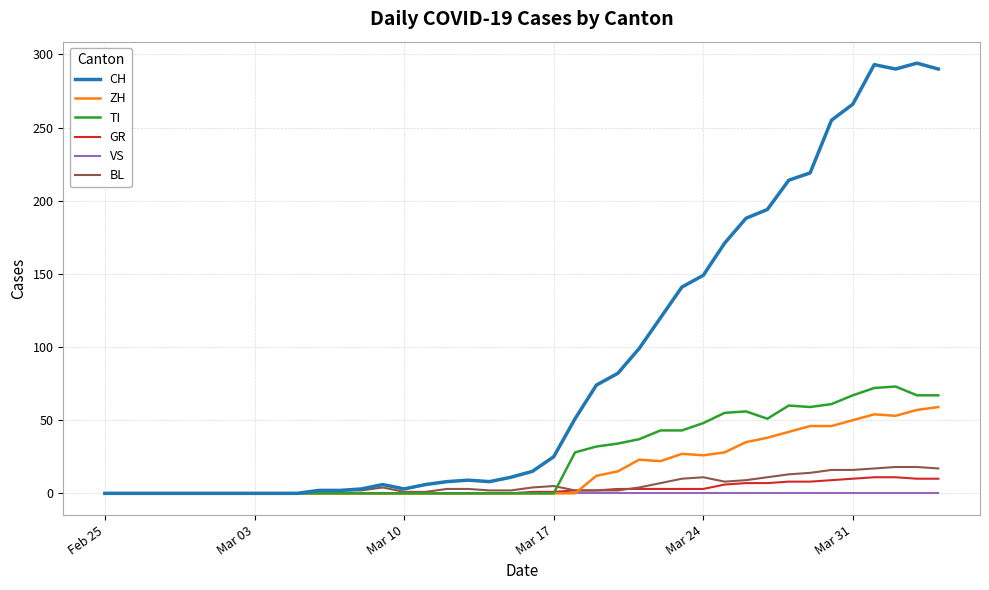

Which series has the largest total across all categories?

CH